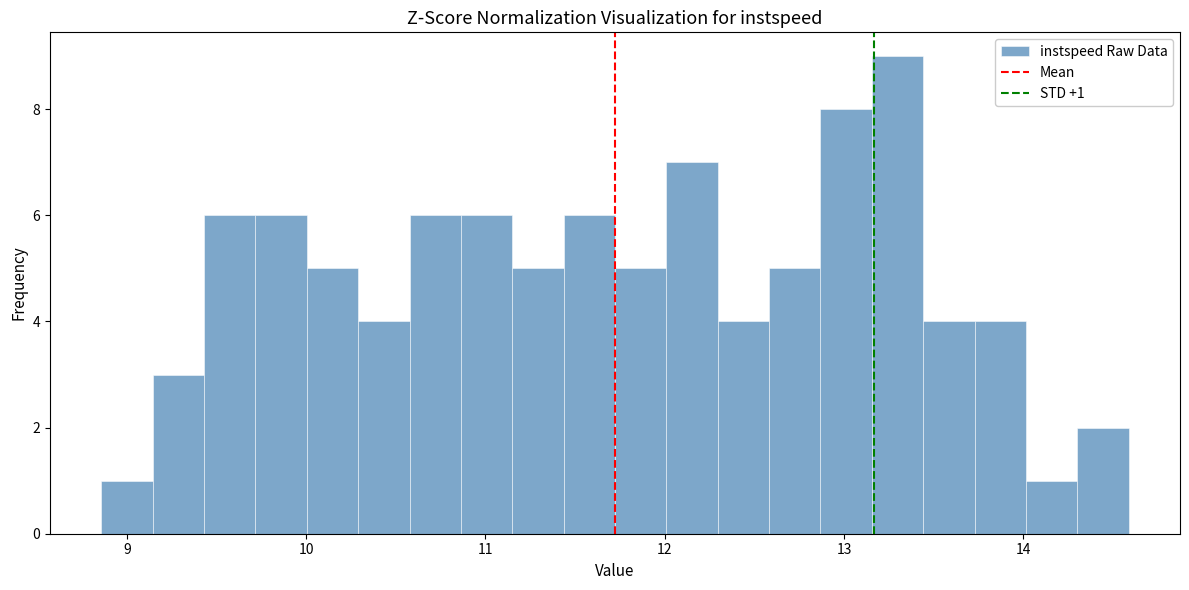

Read against the x-axis, roughly where is the centre of the tallest bar?

13.3